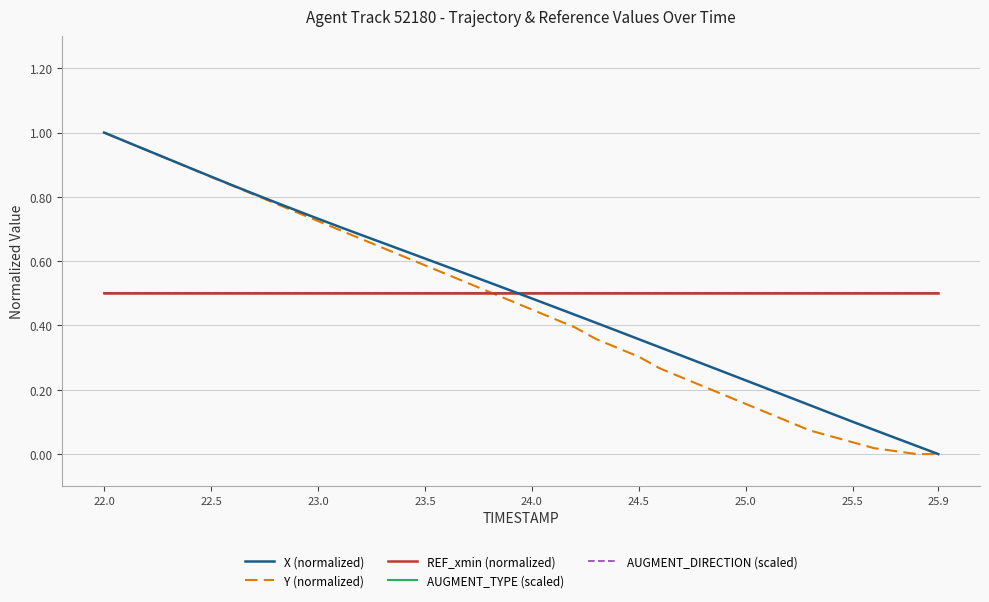

Which series has the largest total across all categories?

REF_xmin (normalized)